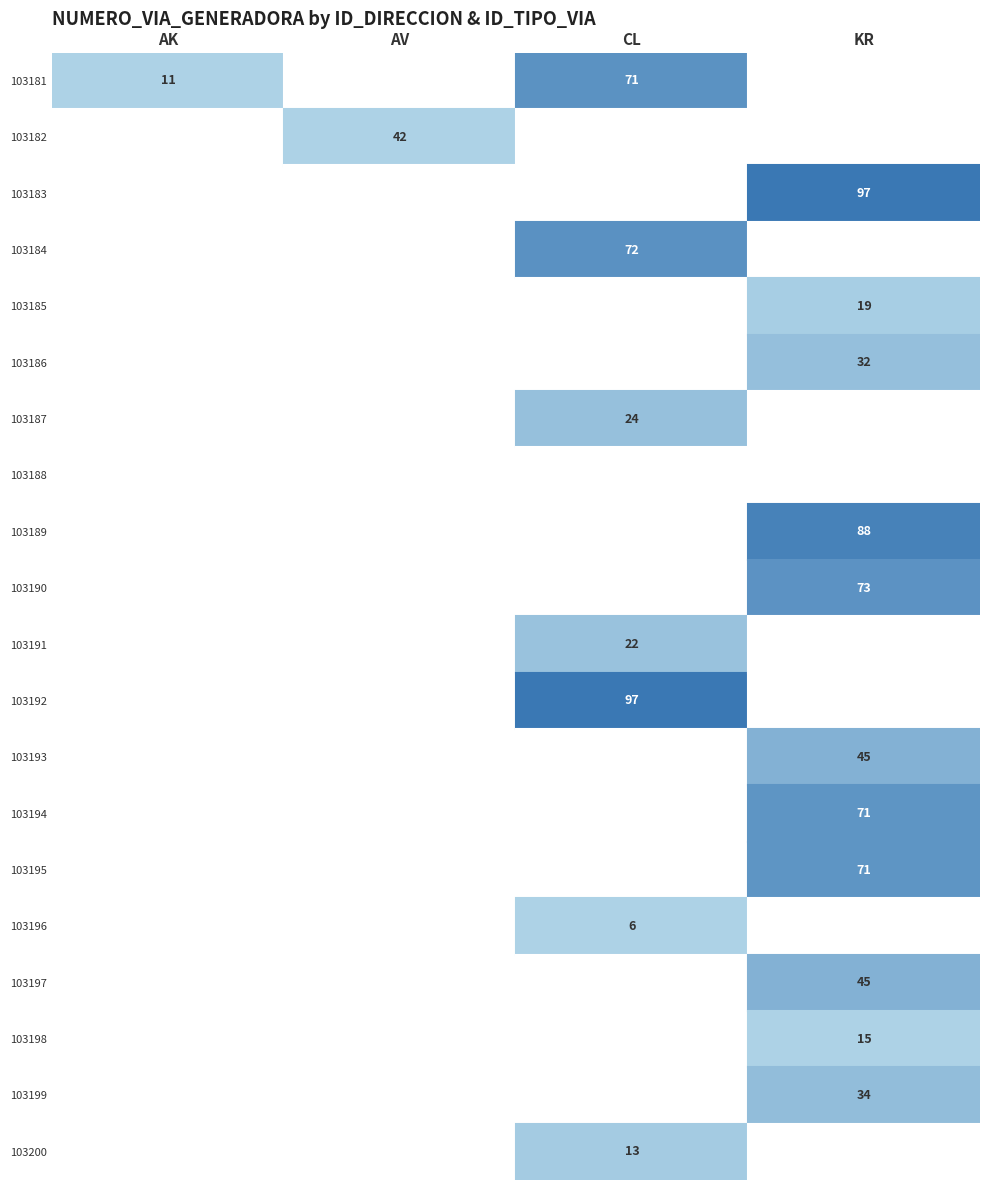

Reading left to right, list all the values displayed in this chart.

AK: 103181=11	103182=0	103183=0	103184=0	103185=0	103186=0	103187=0	103188=0	103189=0	103190=0	103191=0	103192=0	103193=0	103194=0	103195=0	103196=0	103197=0	103198=0	103199=0	103200=0
AV: 103181=0	103182=42	103183=0	103184=0	103185=0	103186=0	103187=0	103188=0	103189=0	103190=0	103191=0	103192=0	103193=0	103194=0	103195=0	103196=0	103197=0	103198=0	103199=0	103200=0
CL: 103181=71	103182=0	103183=0	103184=72	103185=0	103186=0	103187=24	103188=0	103189=0	103190=0	103191=22	103192=97	103193=0	103194=0	103195=0	103196=6	103197=0	103198=0	103199=0	103200=13
KR: 103181=0	103182=0	103183=97	103184=0	103185=19	103186=32	103187=0	103188=0	103189=88	103190=73	103191=0	103192=0	103193=45	103194=71	103195=71	103196=0	103197=45	103198=15	103199=34	103200=0